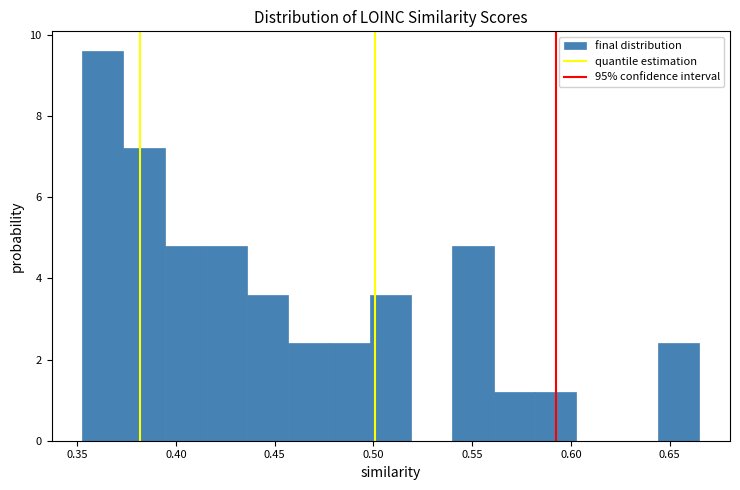

Over which range of the x-axis is the bar tallest?

0.355 to 0.375